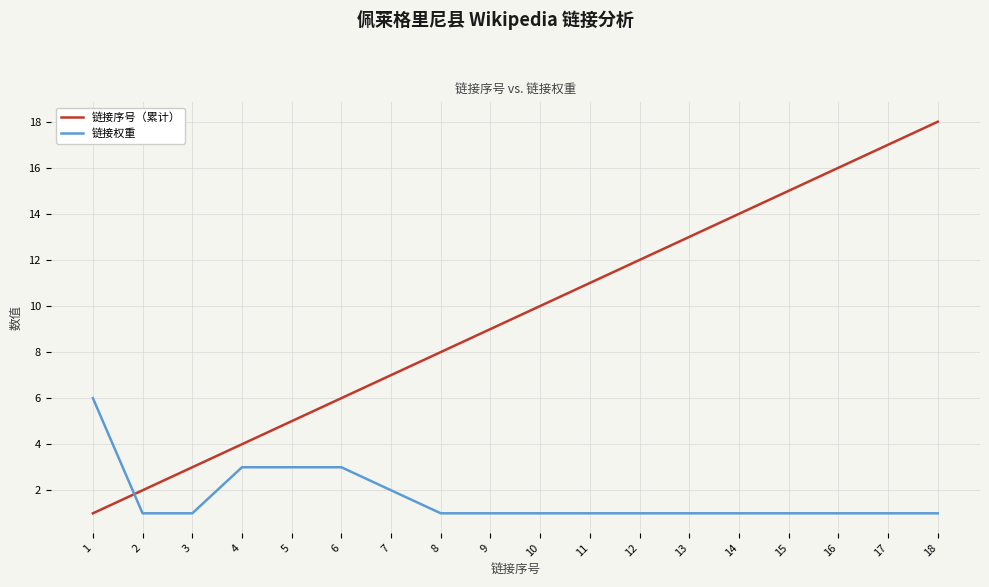

Reading right to left, extract all data points from this chart.

链接序号（累计）: 18	17	16	15	14	13	12	11	10	9	8	7	6	5	4	3	2	1
链接权重: 1	1	1	1	1	1	1	1	1	1	1	2	3	3	3	1	1	6